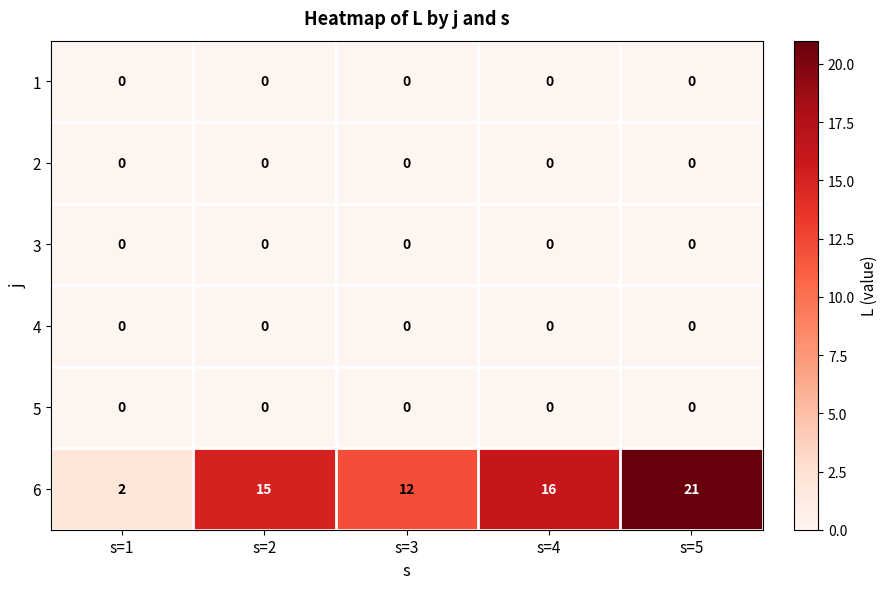

Which category has the highest value across all series?

s=5